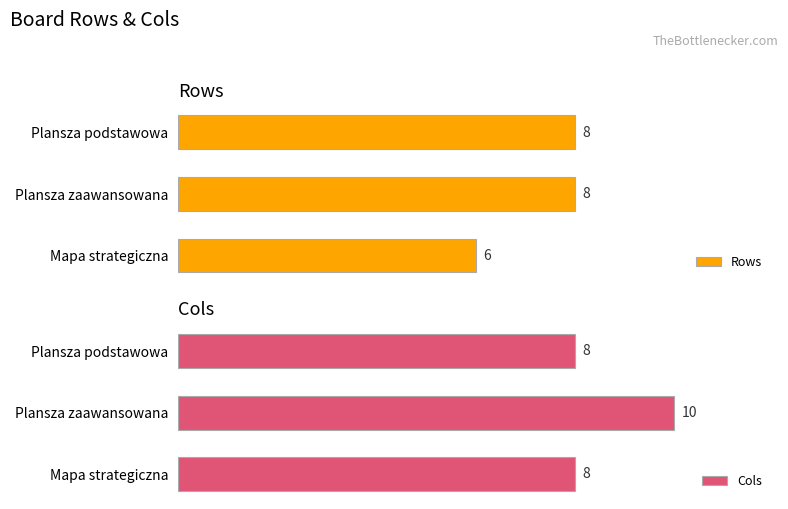

At which label does Cols reach its peak?

Plansza zaawansowana